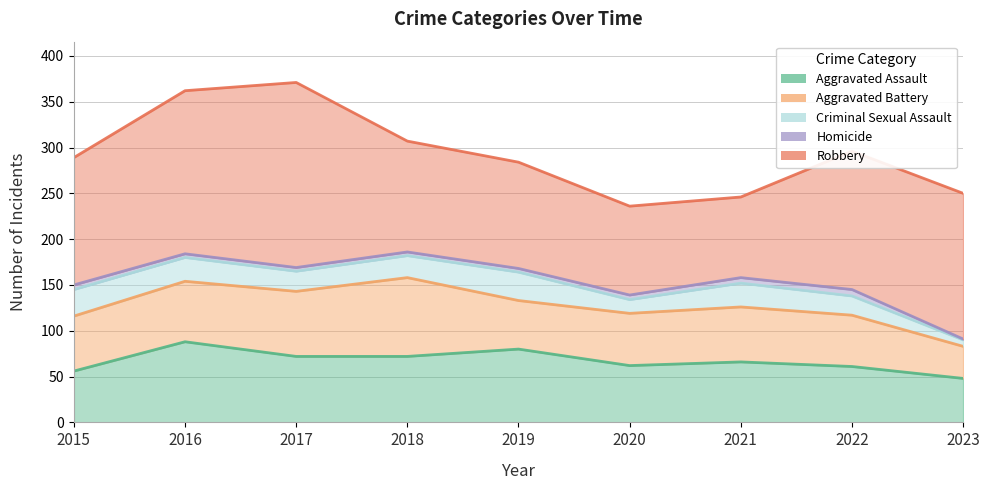

What is the sum of all Aggravated Assault values?

605